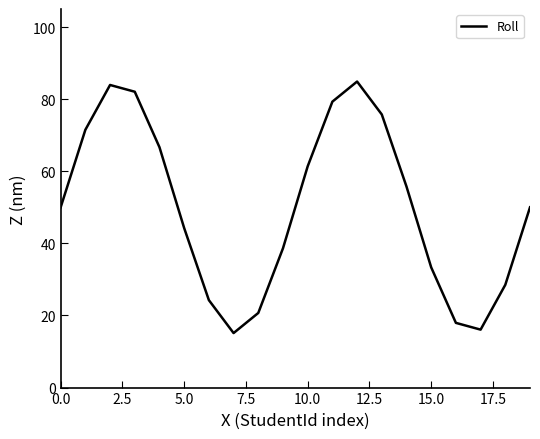

Reading right to left, what are all the values shown in this chart?

50.0	28.5	16.1	17.9	33.3	55.8	75.8	84.9	79.3	61.4	38.6	20.7	15.1	24.2	44.2	66.7	82.1	83.9	71.5	50.0